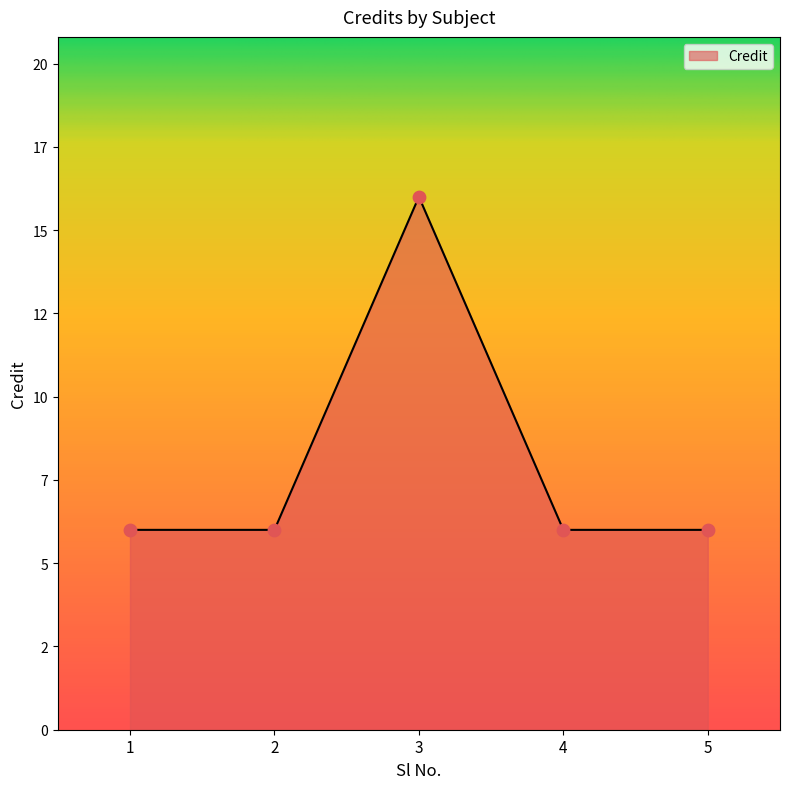

Approximately how many times larger is the value at 2 compared to 5?

1.0